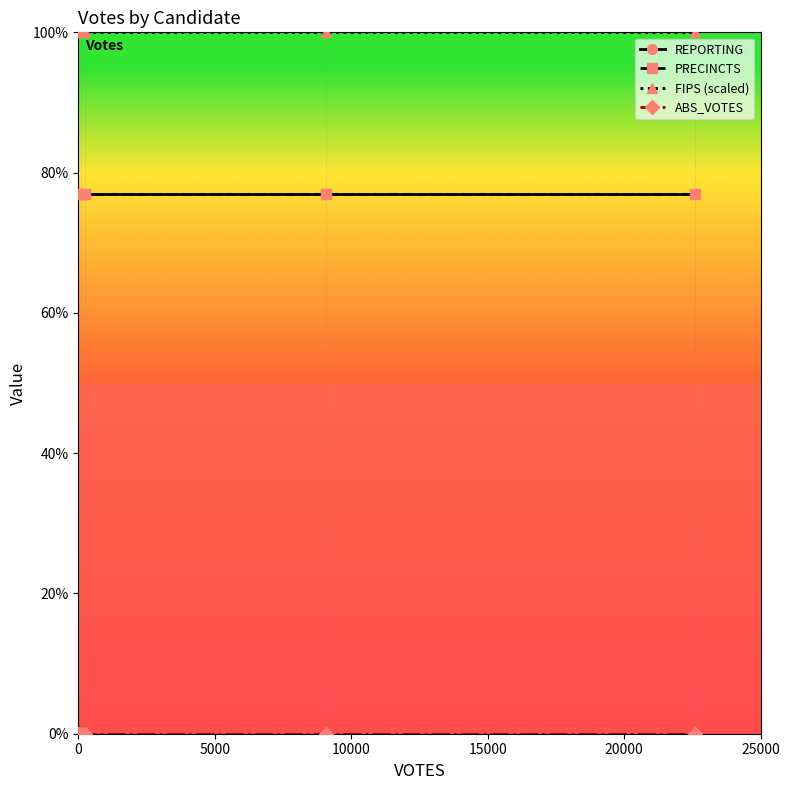

What is the sum of all REPORTING values?

385